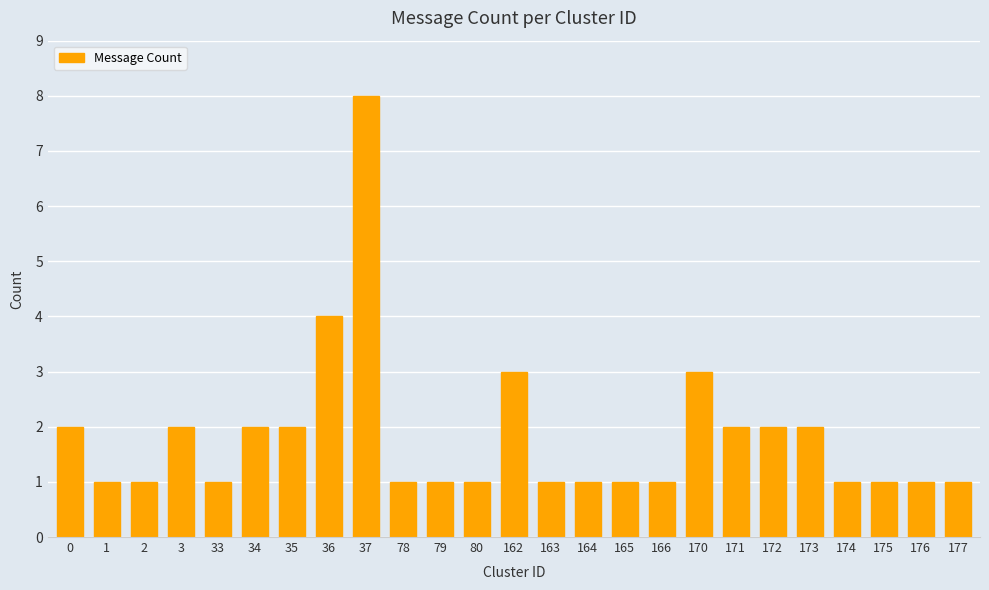

Which label corresponds to the largest value in the chart?

37